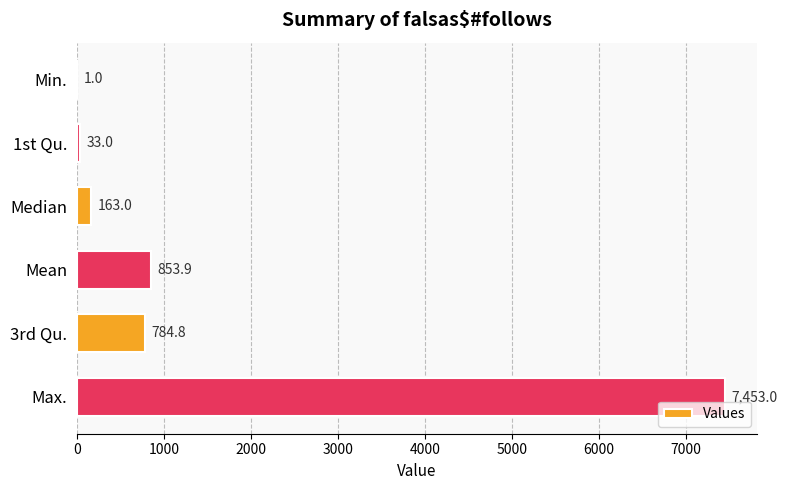

What value does the data have at Max.?

7453.0